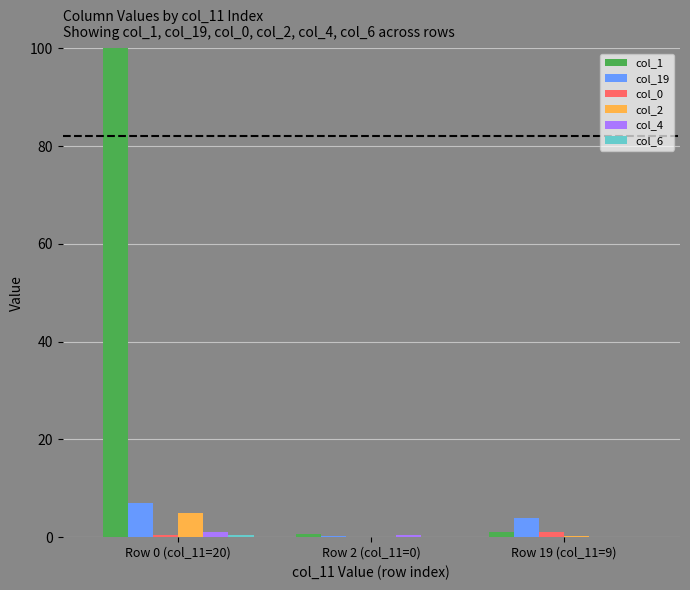

Is it true that col_19 equals 3.9 at Row 19 (col_11=9)?

True